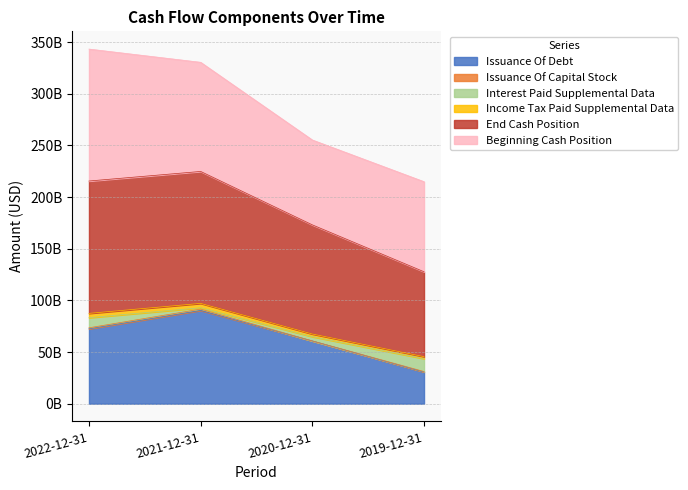

Does the chart display data point markers on the line(s)?

No